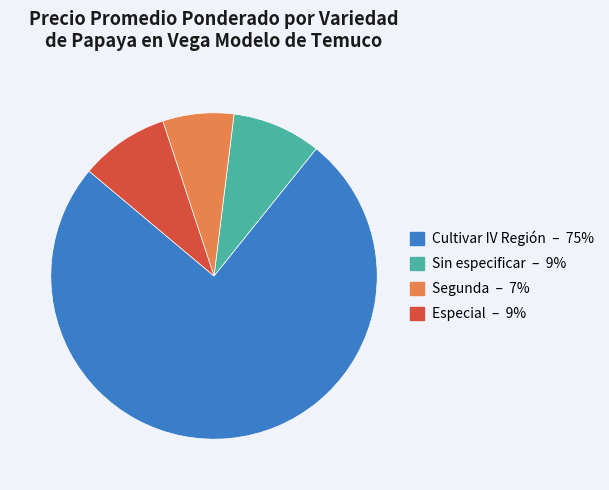

Is the sum of Segunda and Sin especificar greater than half?

No